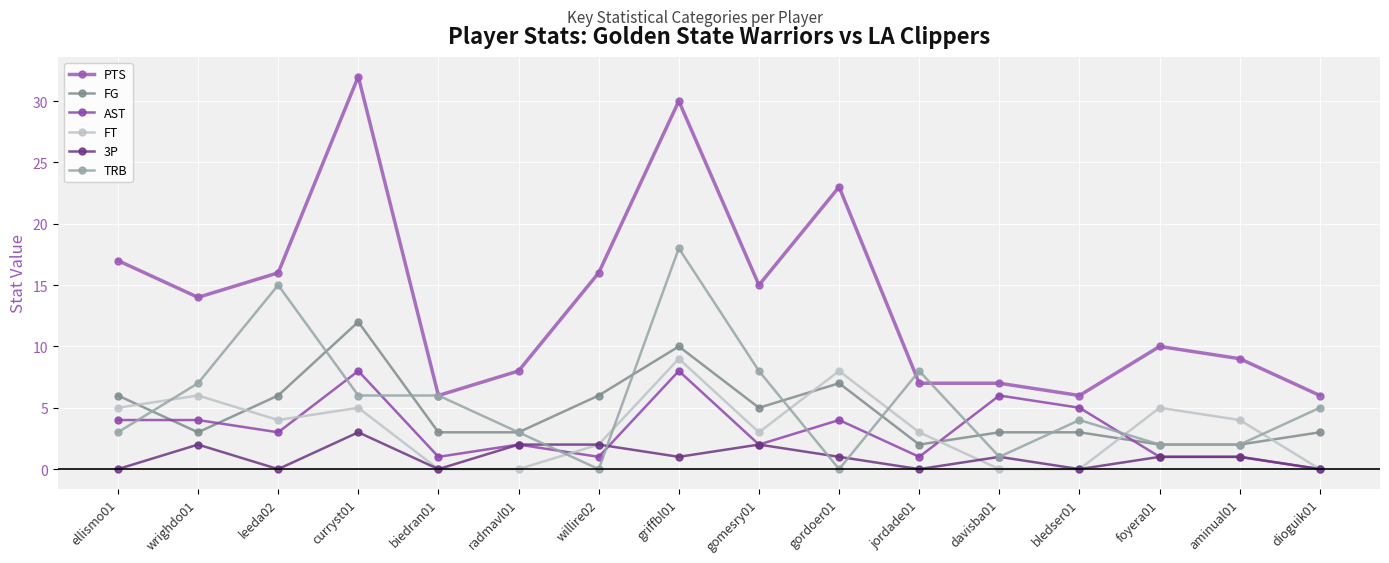

Between which two adjacent categories do FT and TRB first intersect?

ellismo01 and wrighdo01